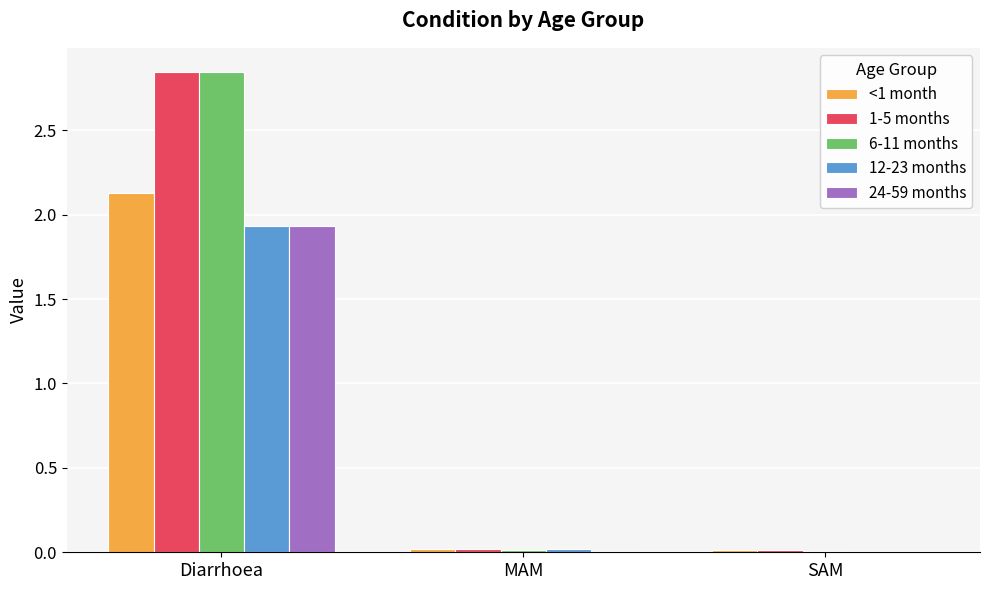

Which series has the largest range (max minus min)?

6-11 months